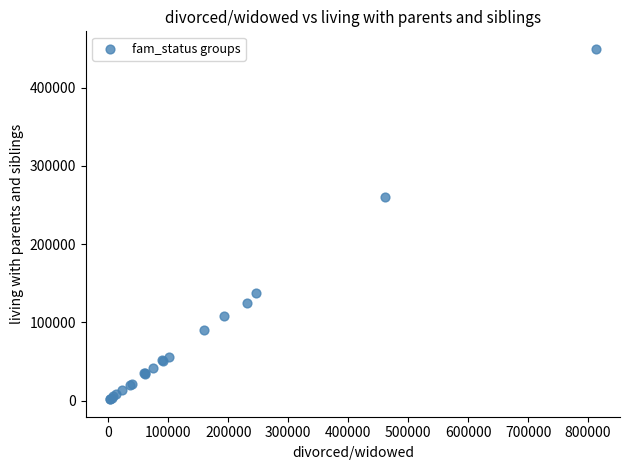

What Y value in the scatter plot is closest to 225651?

260787